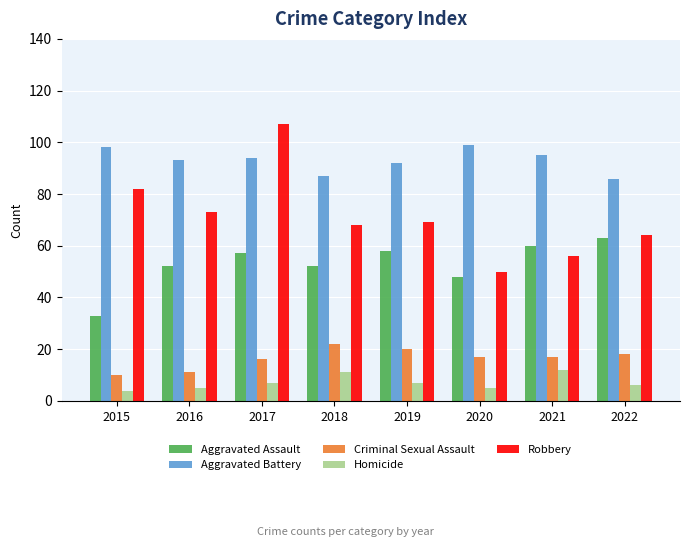

How many bars are there in total?

40